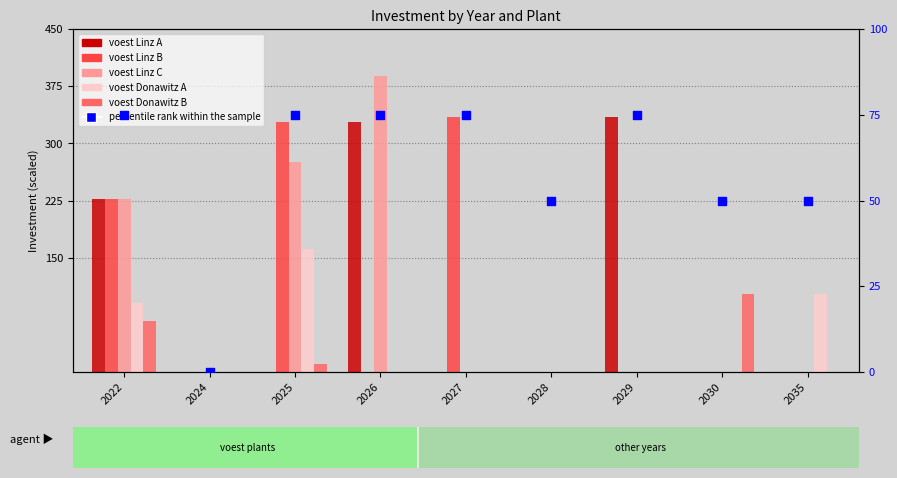

At how many categories does at least one series exceed 72?

7